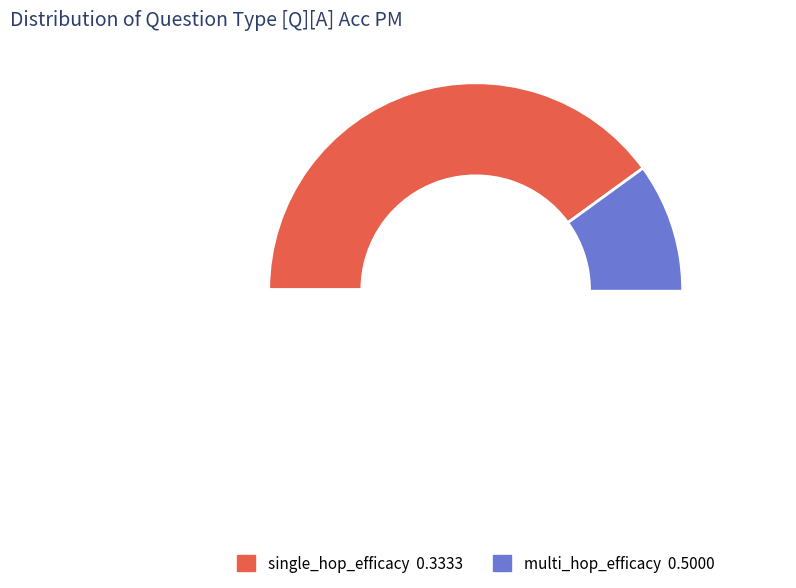

Does multi_hop_efficacy represent more than half of the total?

Yes